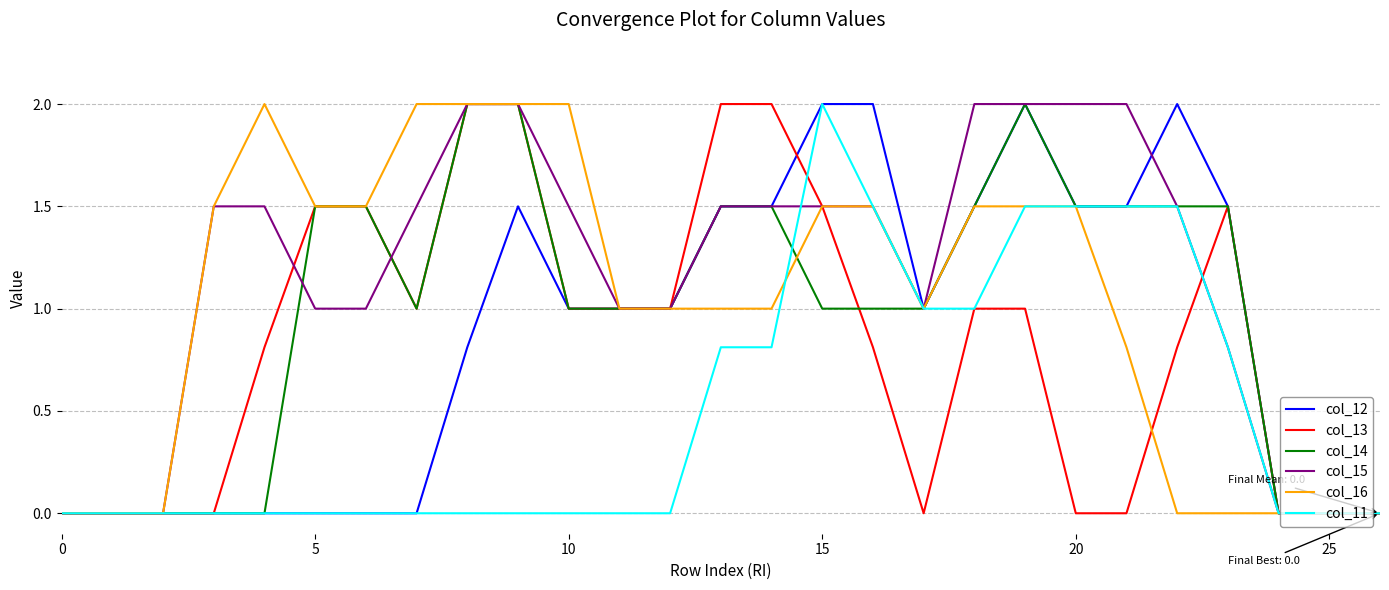

At how many categories does at least one series exceed 0?

21